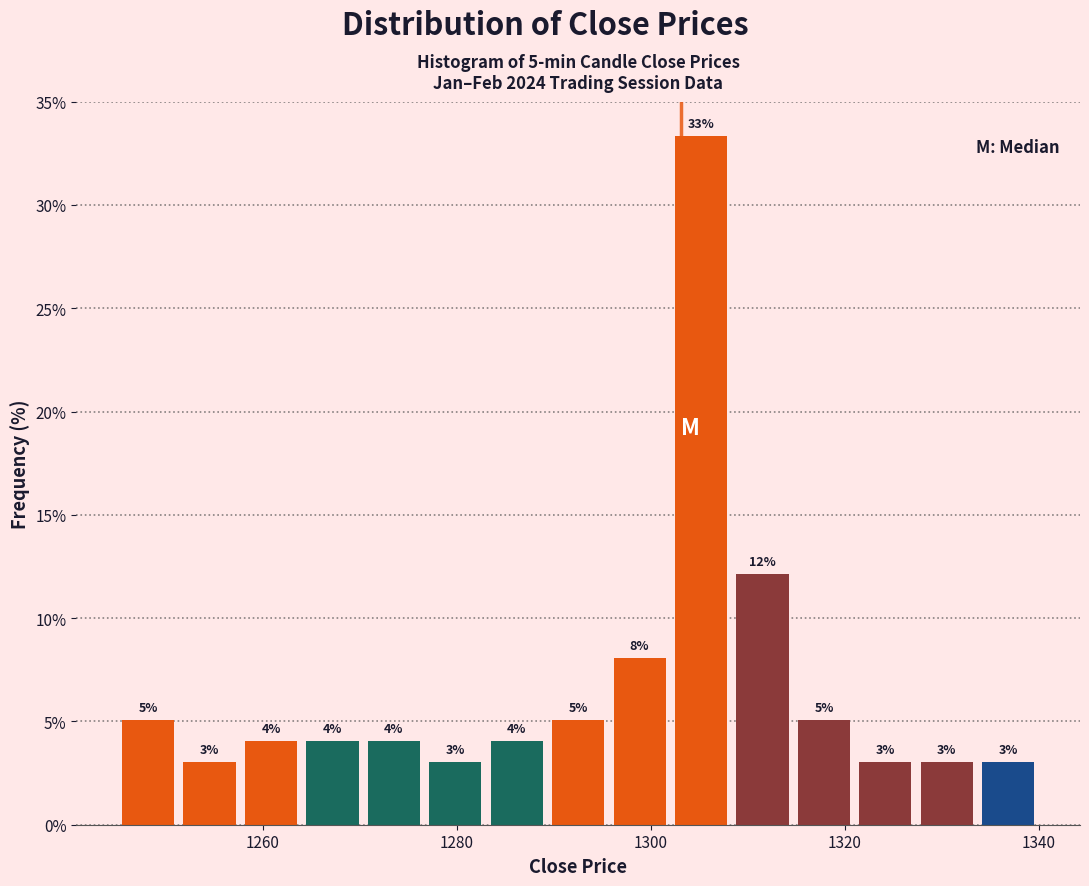

Around what value on the x-axis is the tallest bar? Give the approximate position of its centre, as read against the axis.

1306